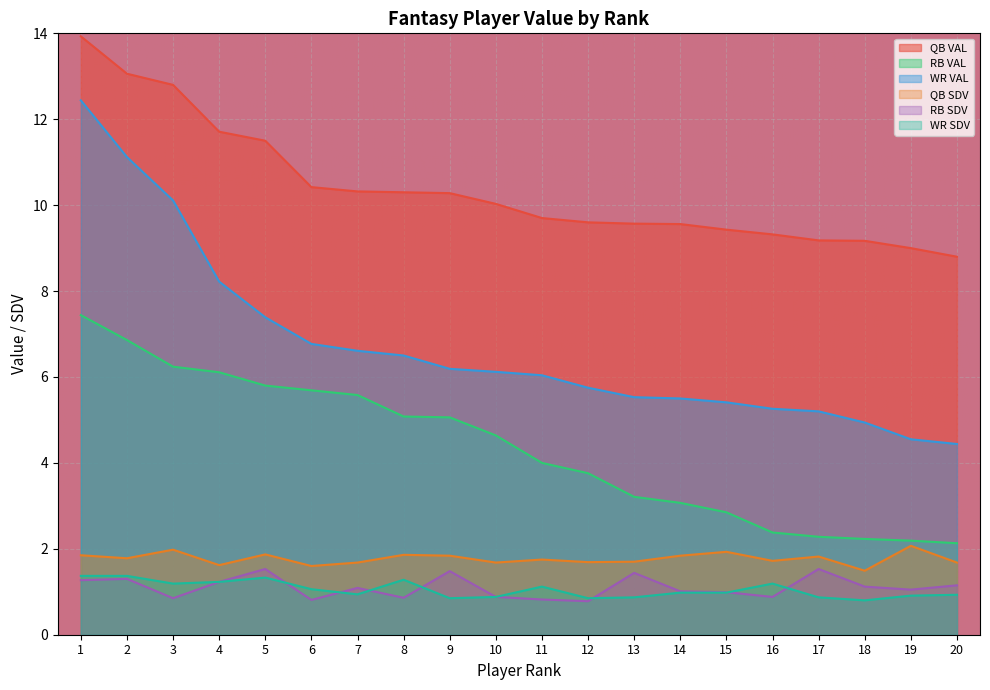

Reading right to left, what are all the values shown in this chart?

QB VAL: 8.8	9.0	9.2	9.2	9.3	9.4	9.6	9.6	9.6	9.7	10.0	10.3	10.3	10.3	10.4	11.5	11.7	12.8	13.1	13.9
RB VAL: 2.1	2.2	2.2	2.3	2.4	2.9	3.1	3.2	3.8	4.0	4.6	5.1	5.1	5.6	5.7	5.8	6.1	6.2	6.9	7.4
WR VAL: 4.4	4.5	4.9	5.2	5.3	5.4	5.5	5.5	5.8	6.0	6.1	6.2	6.5	6.6	6.8	7.4	8.2	10.1	11.1	12.4
QB SDV: 1.7	2.1	1.5	1.8	1.7	1.9	1.8	1.7	1.7	1.8	1.7	1.8	1.9	1.7	1.6	1.9	1.6	2.0	1.8	1.9
RB SDV: 1.1	1.1	1.1	1.5	0.9	1.0	1.0	1.4	0.8	0.8	0.9	1.5	0.9	1.1	0.8	1.5	1.2	0.8	1.3	1.3
WR SDV: 0.9	0.9	0.8	0.9	1.2	1.0	1.0	0.9	0.8	1.1	0.9	0.8	1.3	0.9	1.1	1.3	1.2	1.2	1.4	1.4